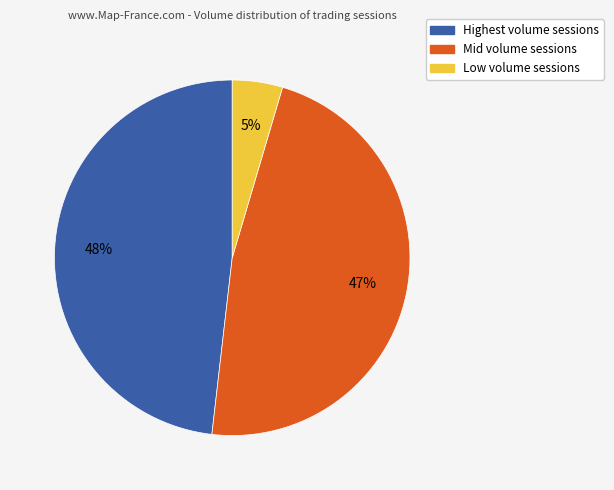

Between Low volume sessions and Mid volume sessions, which is larger?

Mid volume sessions